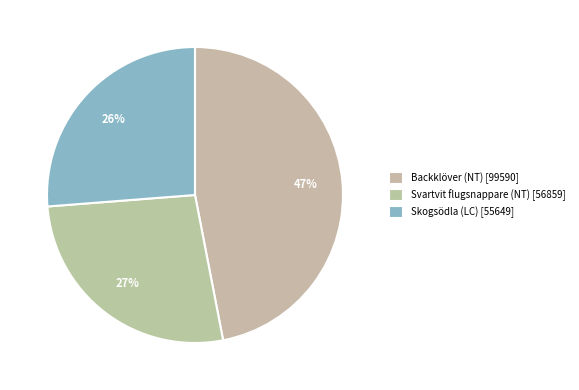

Rank the categories by value from lowest to highest.

Skogsödla (LC), Svartvit flugsnappare (NT), Backklöver (NT)